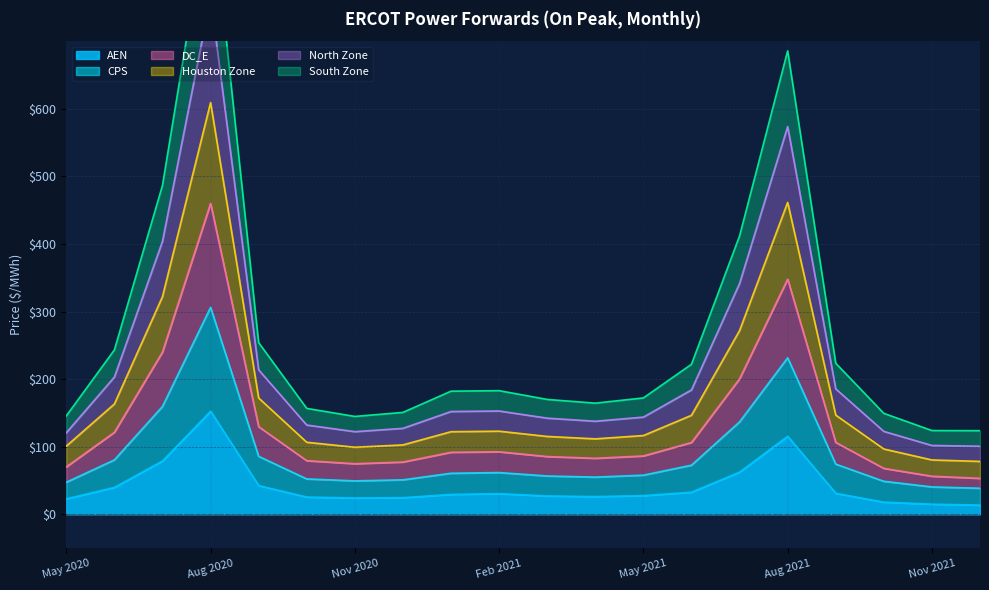

Is it true that AEN equals 24.2 at Nov 2020?

True